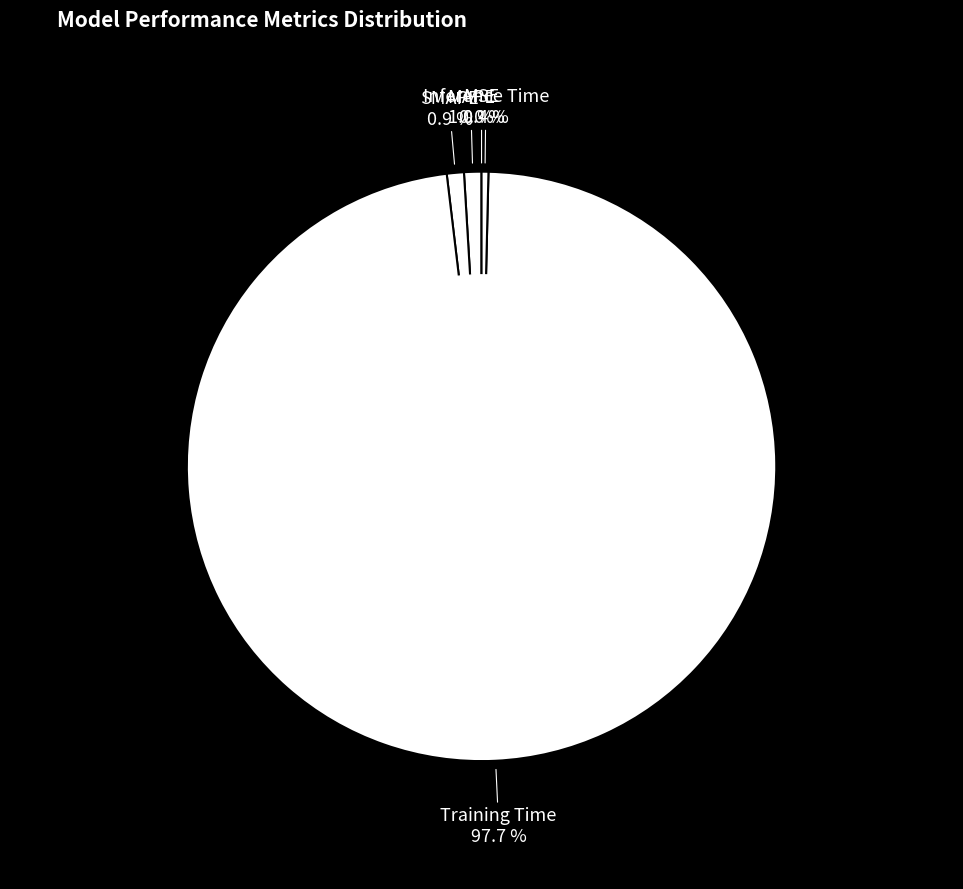

What portion of the pie excludes MAPE?

99.0%